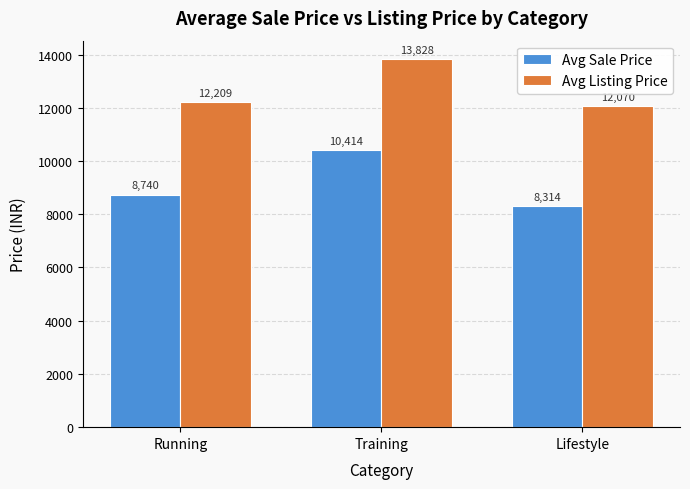

Which series has the largest range (max minus min)?

Avg Sale Price